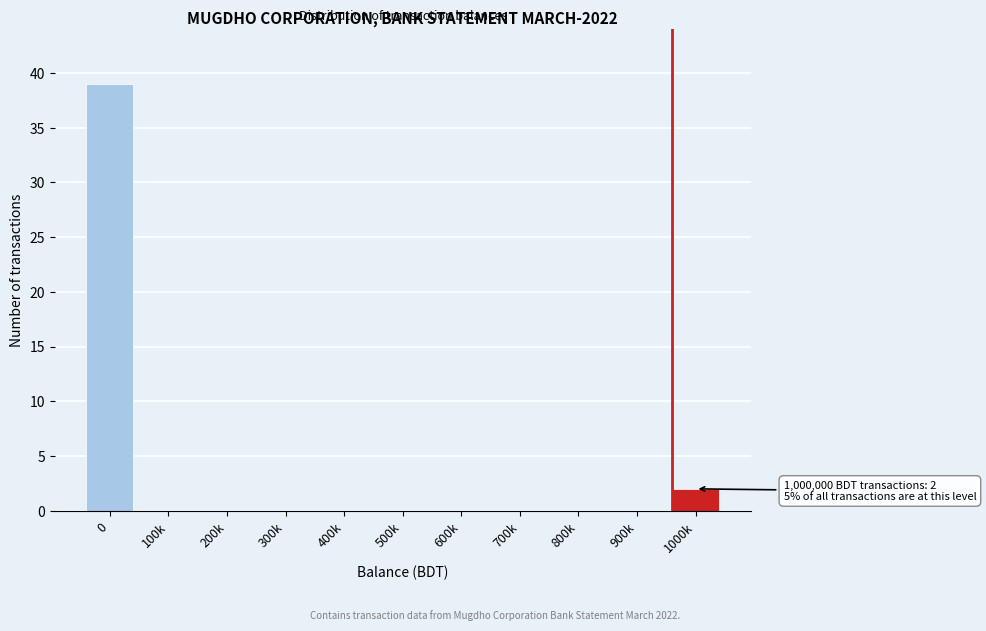

Reading right to left, list all the values displayed in this chart.

1000k=2	900k=0	800k=0	700k=0	600k=0	500k=0	400k=0	300k=0	200k=0	100k=0	0=39